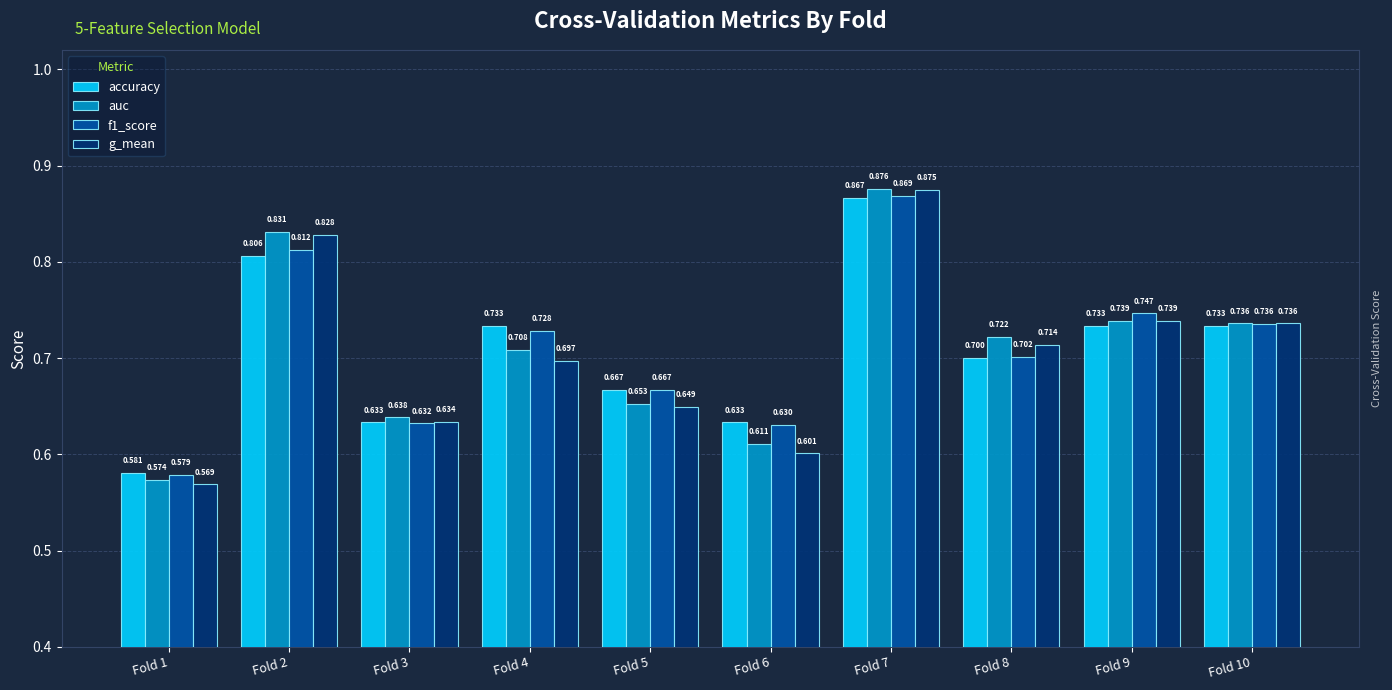

Which series changed the most between Fold 1 and Fold 5?

f1_score